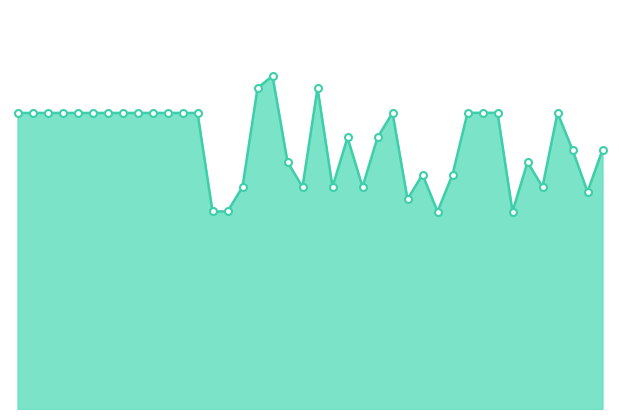

At which label does the data first exceed 310?

2021-05-03